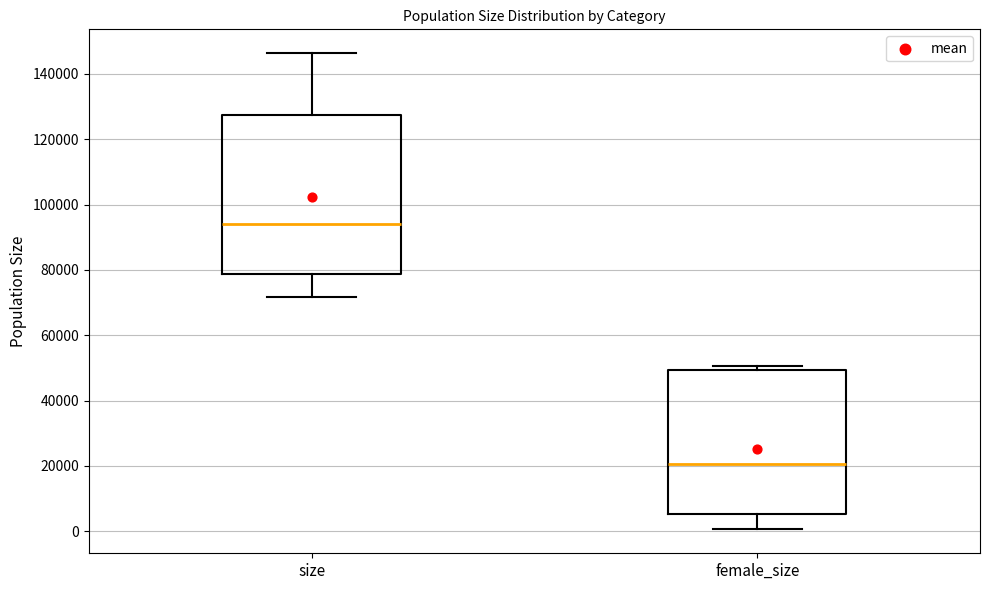

Reading left to right, read every box against the y-axis: the position of its median line, the range the box covers, and the ends of its whiskers. The values are not printed on the chart, so give them approximately, as read against the axis.

size: median 94000, box 78000 to 128000, whiskers 72000 to 146000
female_size: median 20000, box 6000 to 50000, whiskers 0 to 50000 (just above the box's upper edge)